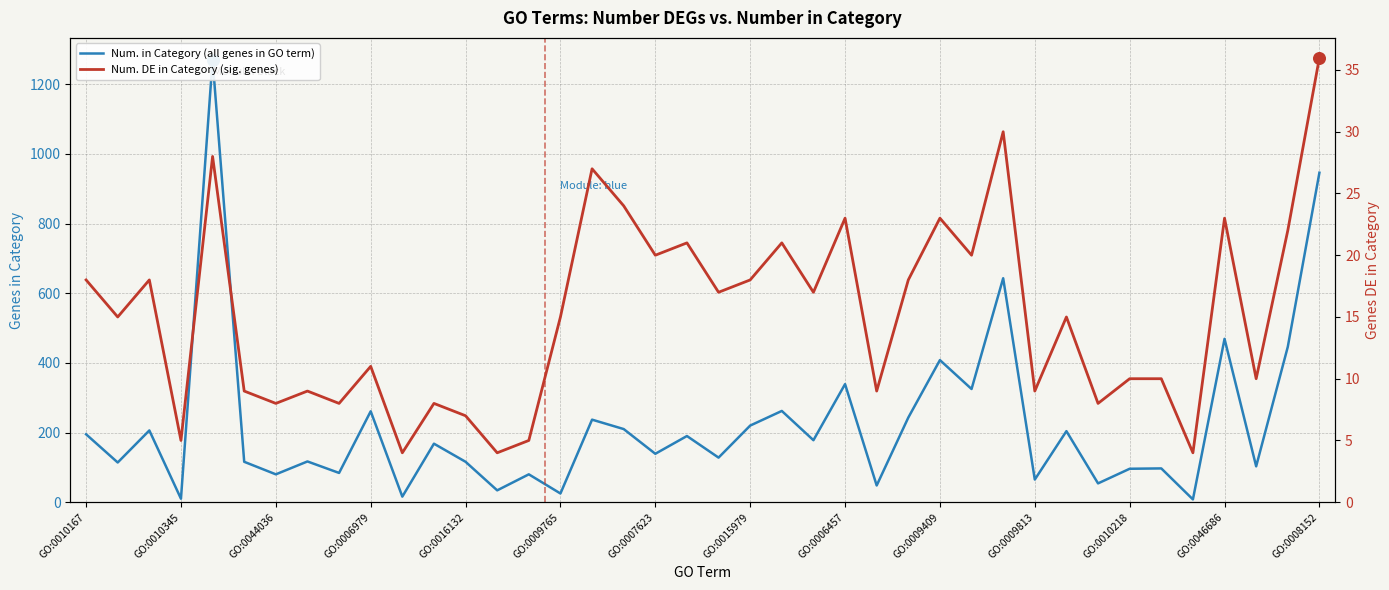

Which series has the widest spread of Y values?

Num. in Category (all genes in GO term)